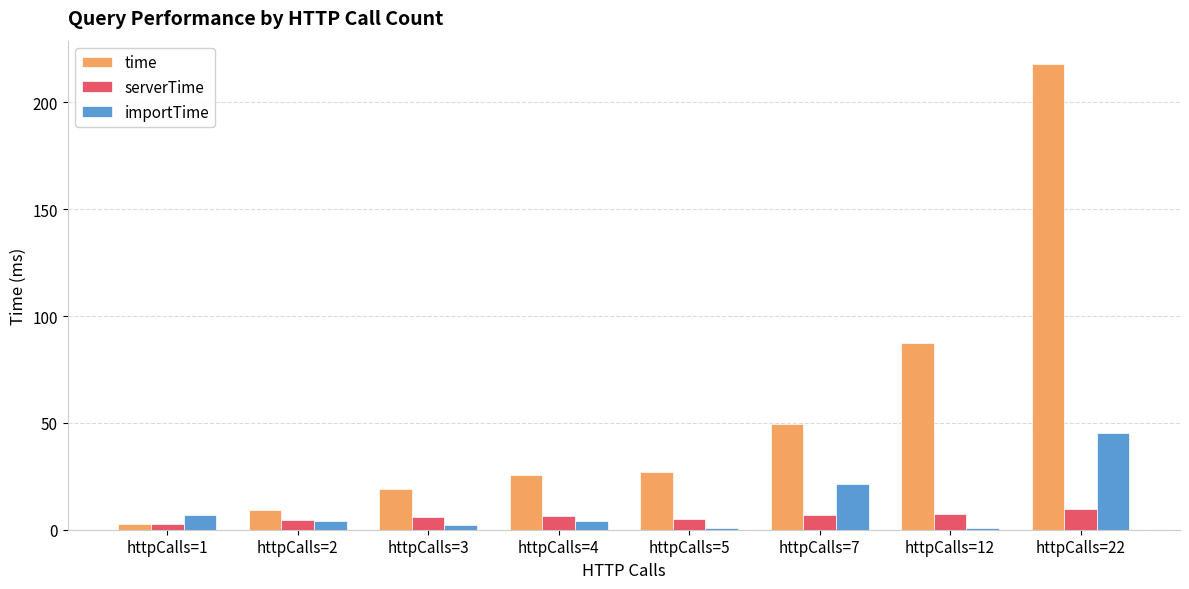

The value of importTime at httpCalls=2 is 4.1. True or false?

True